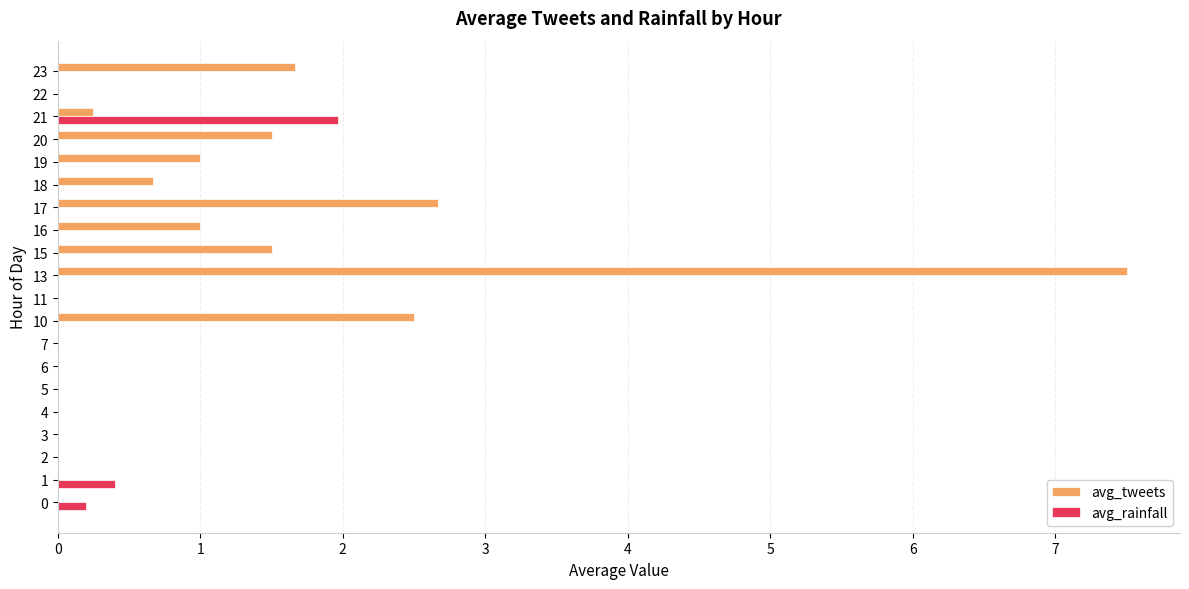

Where is avg_tweets nearest to the value 3?

17